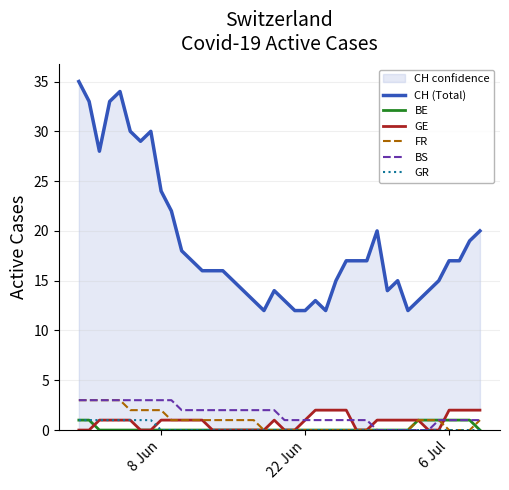

Is the value of BS at 8 Jun greater than the value of FR at 8 Jun?

Yes